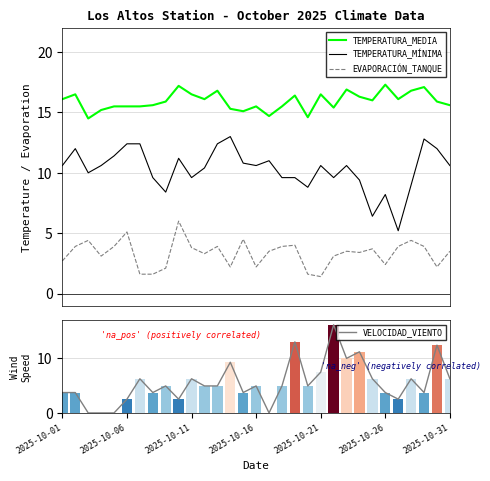

How many categories are shown in the chart?

31